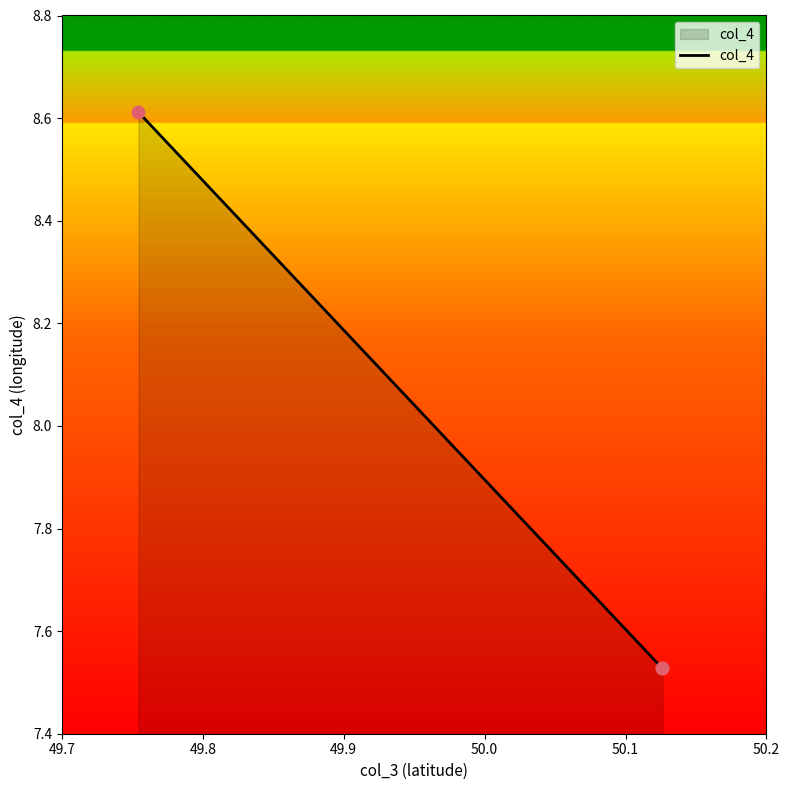

What is the difference between the maximum and second lowest values?

1.1